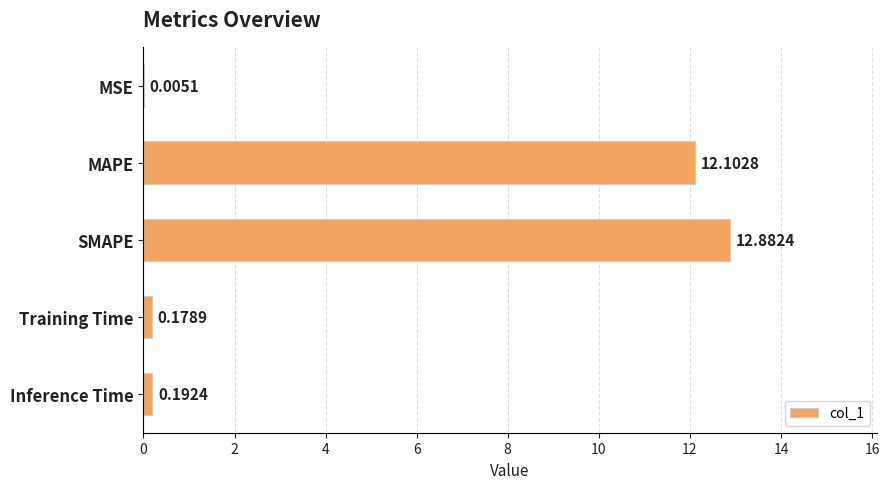

Where is the data nearest to the value 6?

Inference Time